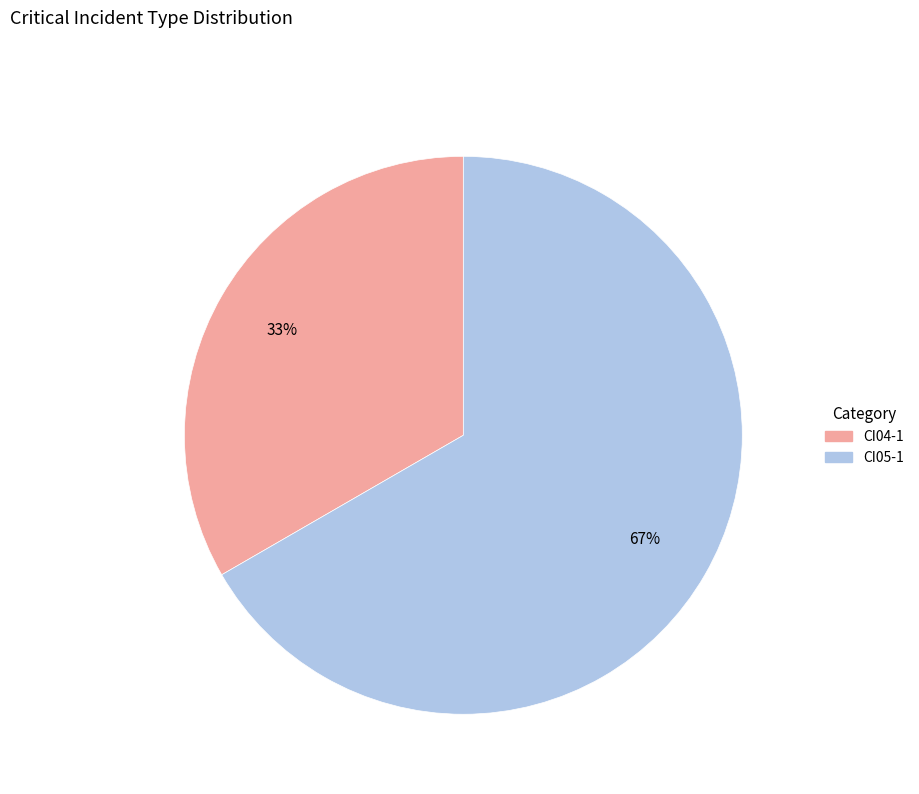

What is the majority slice?

CI05-1